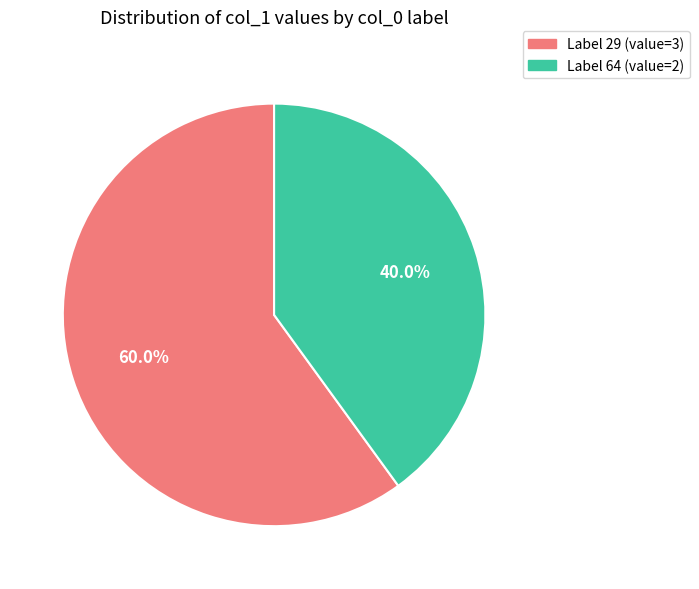

How many slices are in this pie chart?

2